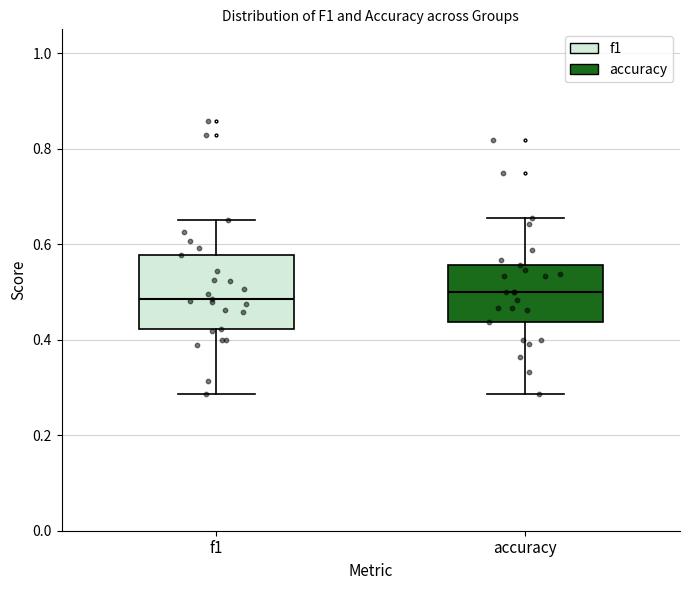

Reading left to right, read every box against the y-axis: the position of its median line, the range the box covers, and the ends of its whiskers. The values are not printed on the chart, so give them approximately, as read against the axis.

f1: median 0.48, box 0.42 to 0.58, whiskers 0.28 to 0.66
accuracy: median 0.50, box 0.44 to 0.56, whiskers 0.28 to 0.66